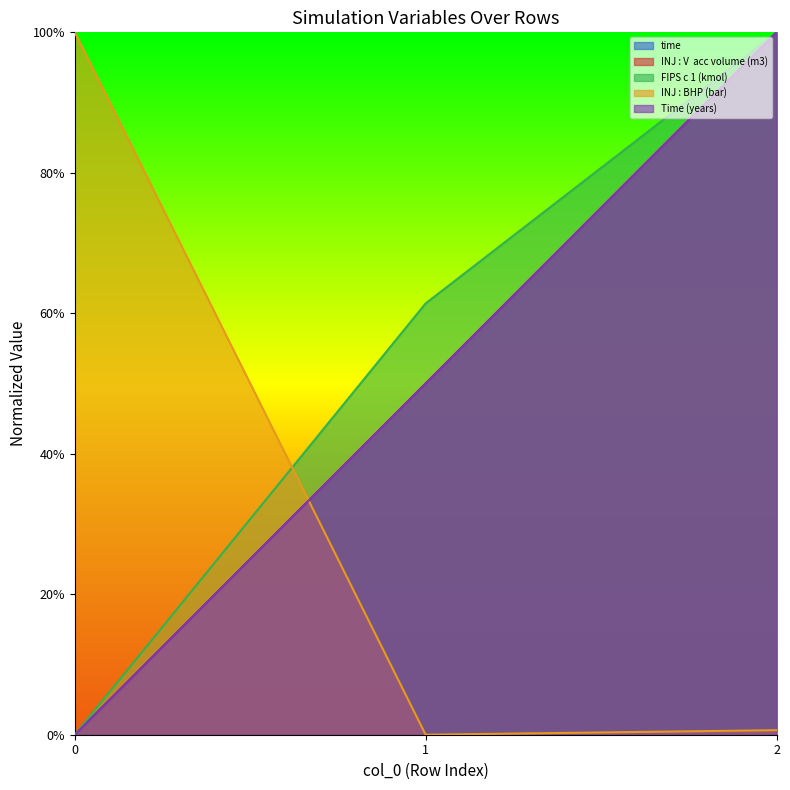

Between 2 and 0, which is larger?

2